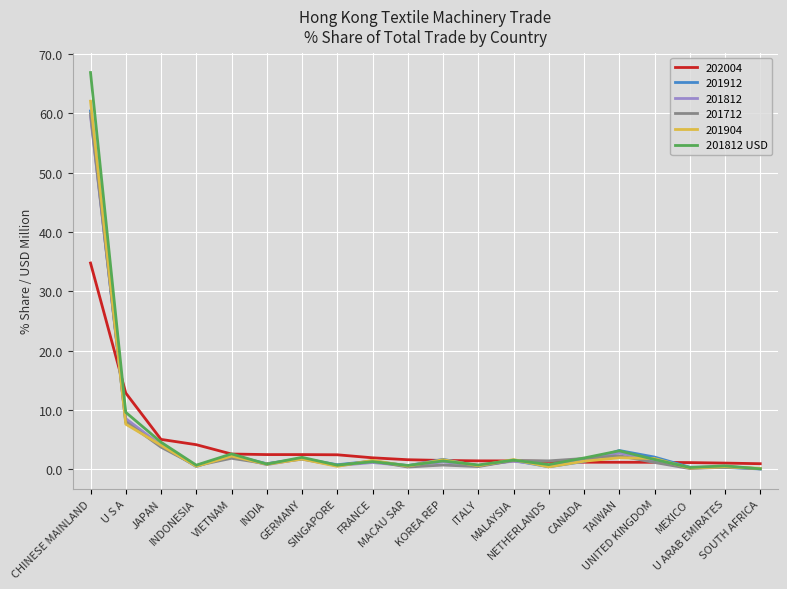

What is the minimum value shown in the chart?

0.1